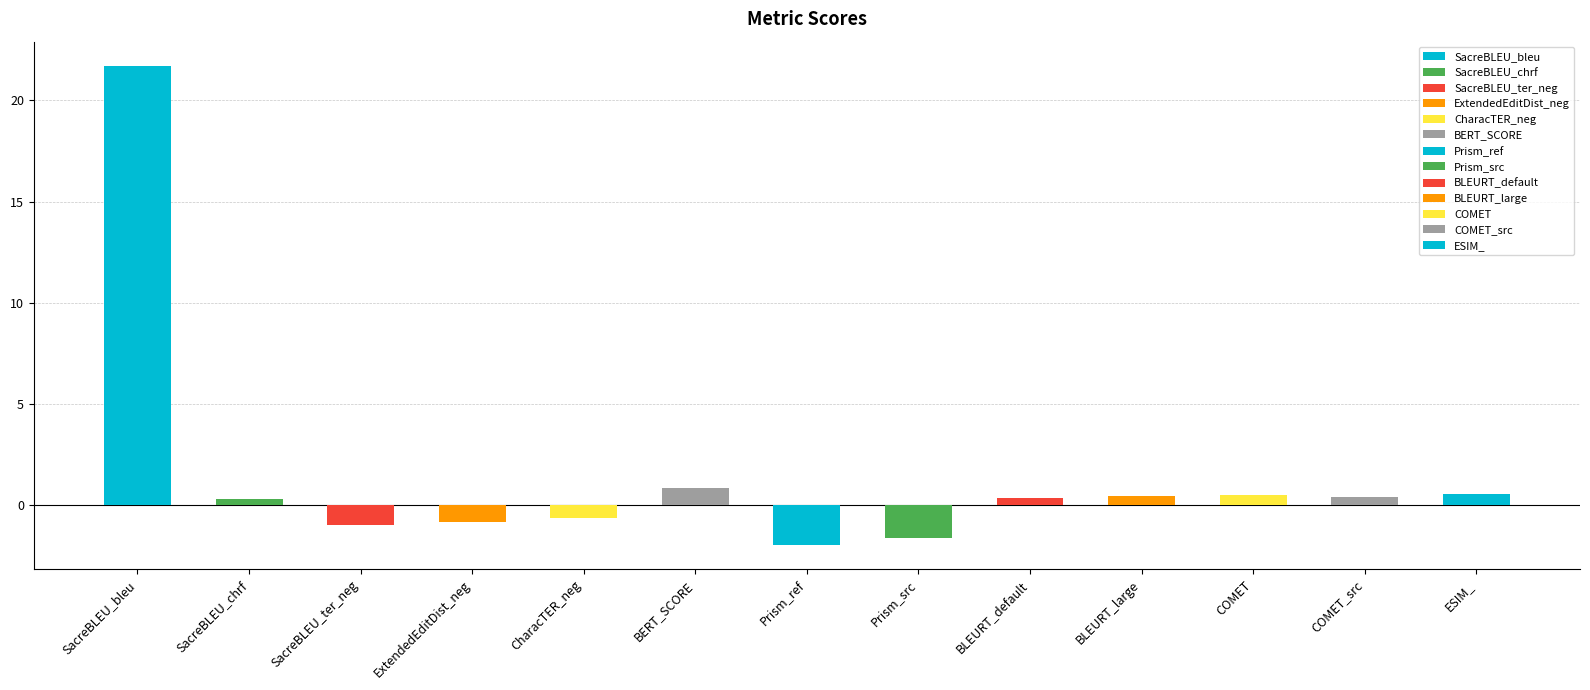

The value at SacreBLEU_bleu is 14.2. True or false?

False